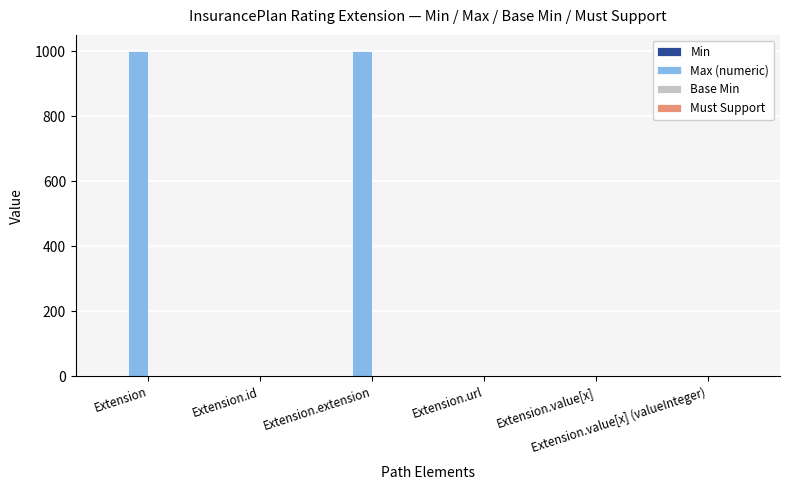

Which series has the largest total across all categories?

Max (numeric)